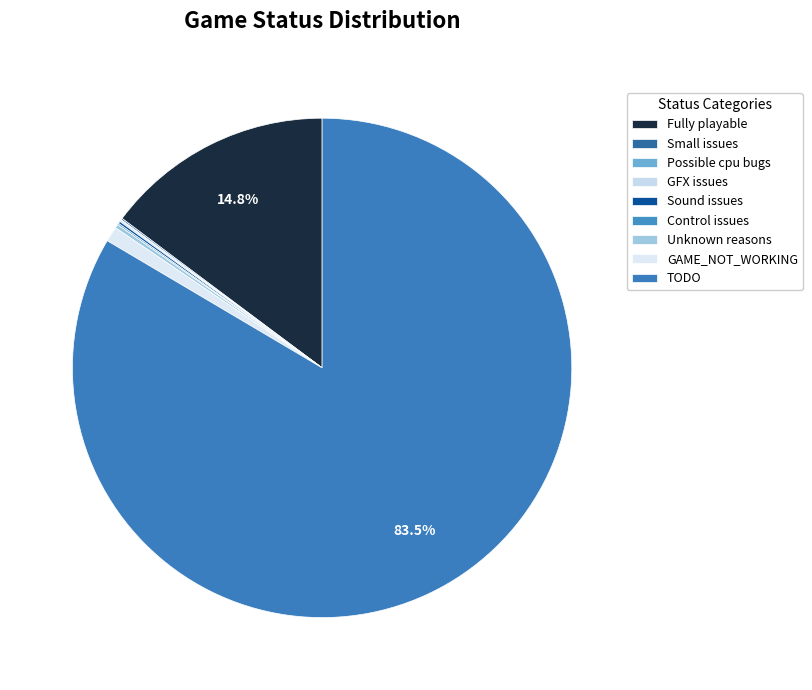

How many slices are in this pie chart?

9